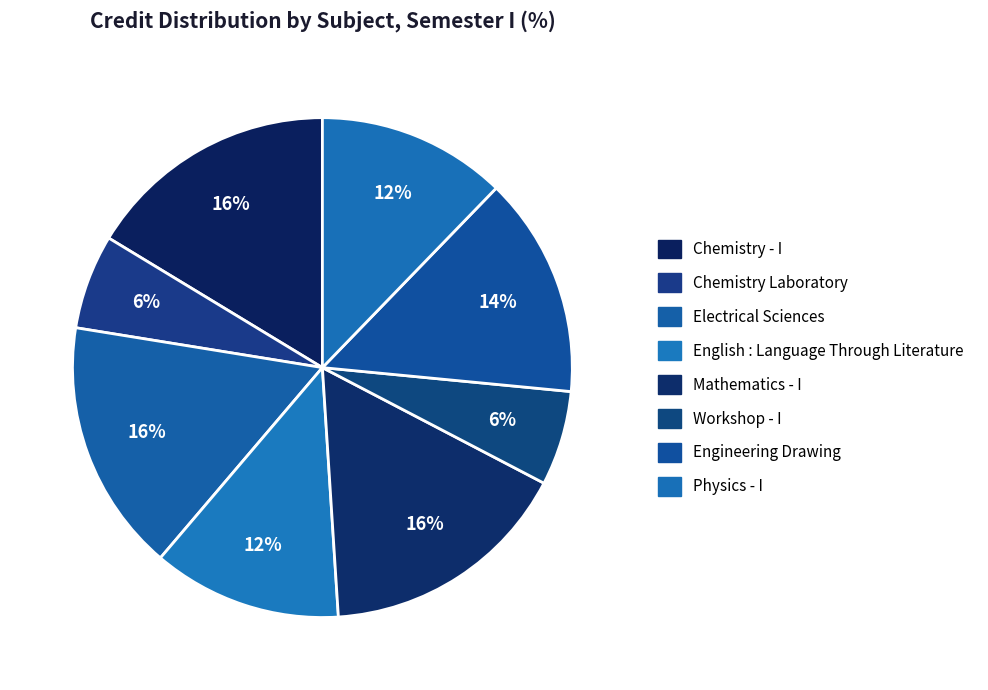

Is there a majority slice in this chart?

No